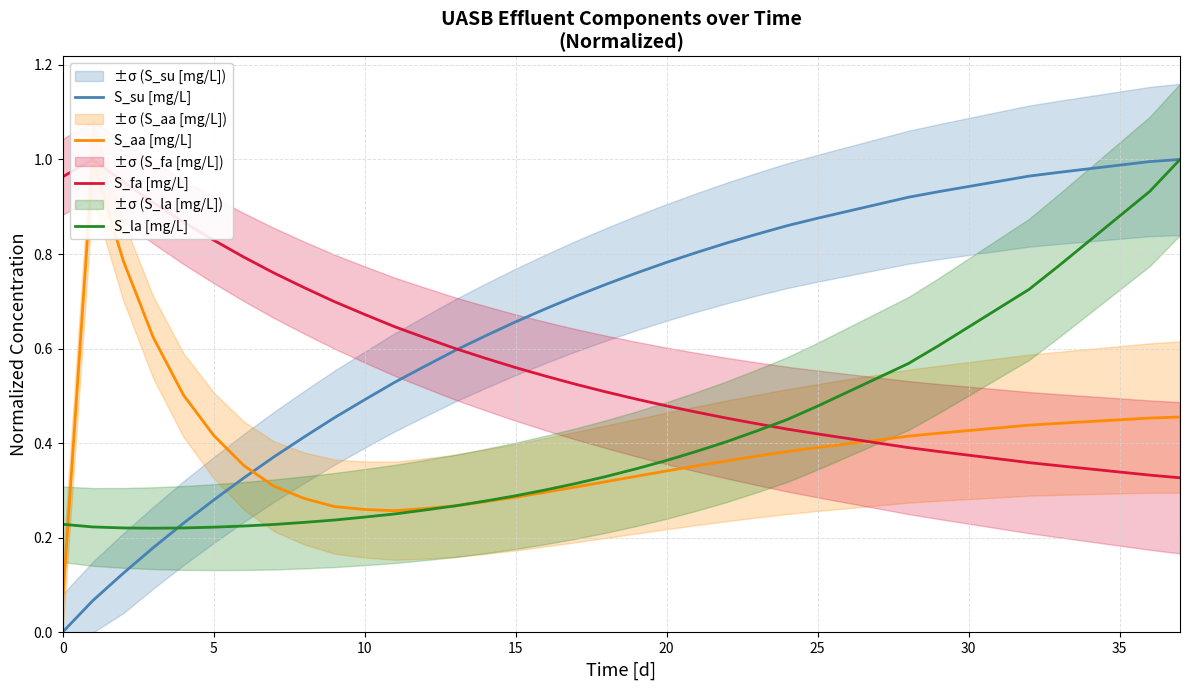

How many series are shown in this chart?

4